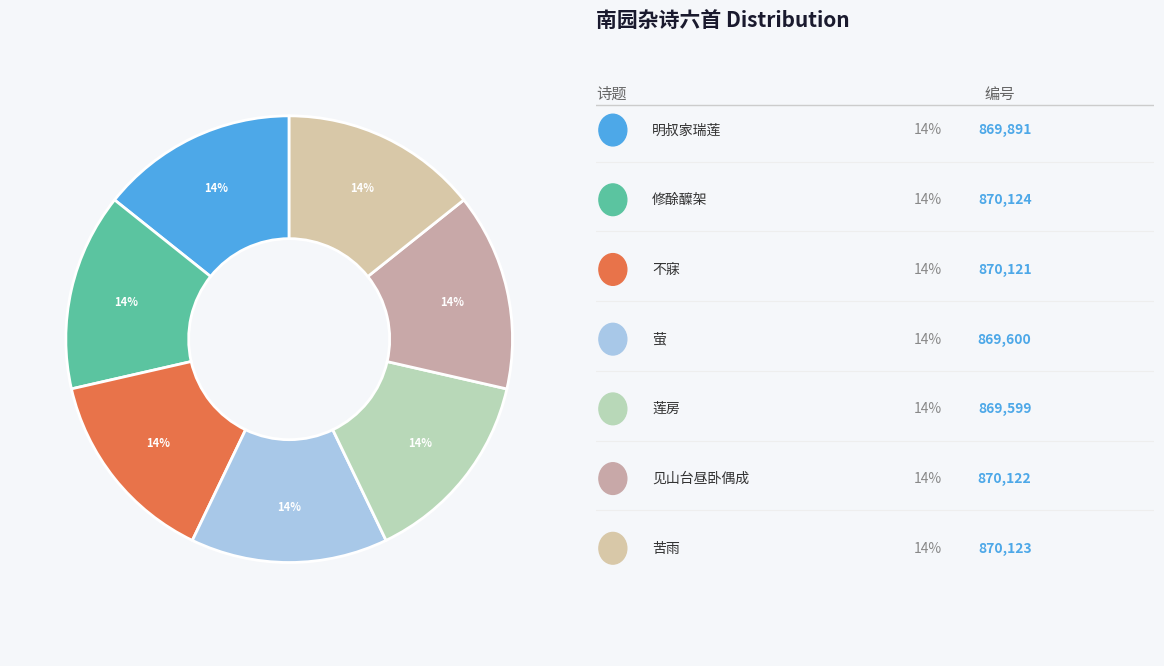

Is there any slice that represents more than half of the pie?

No